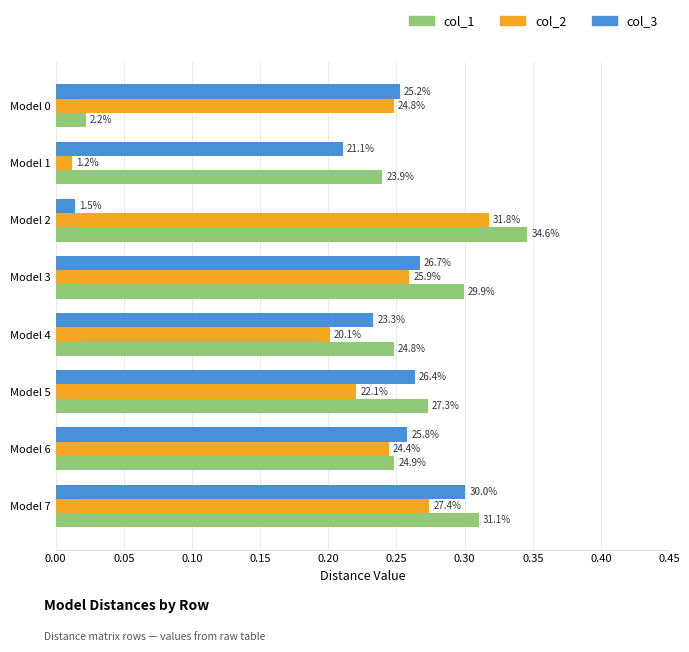

What are all the series names shown in the legend?

col_1, col_2, col_3